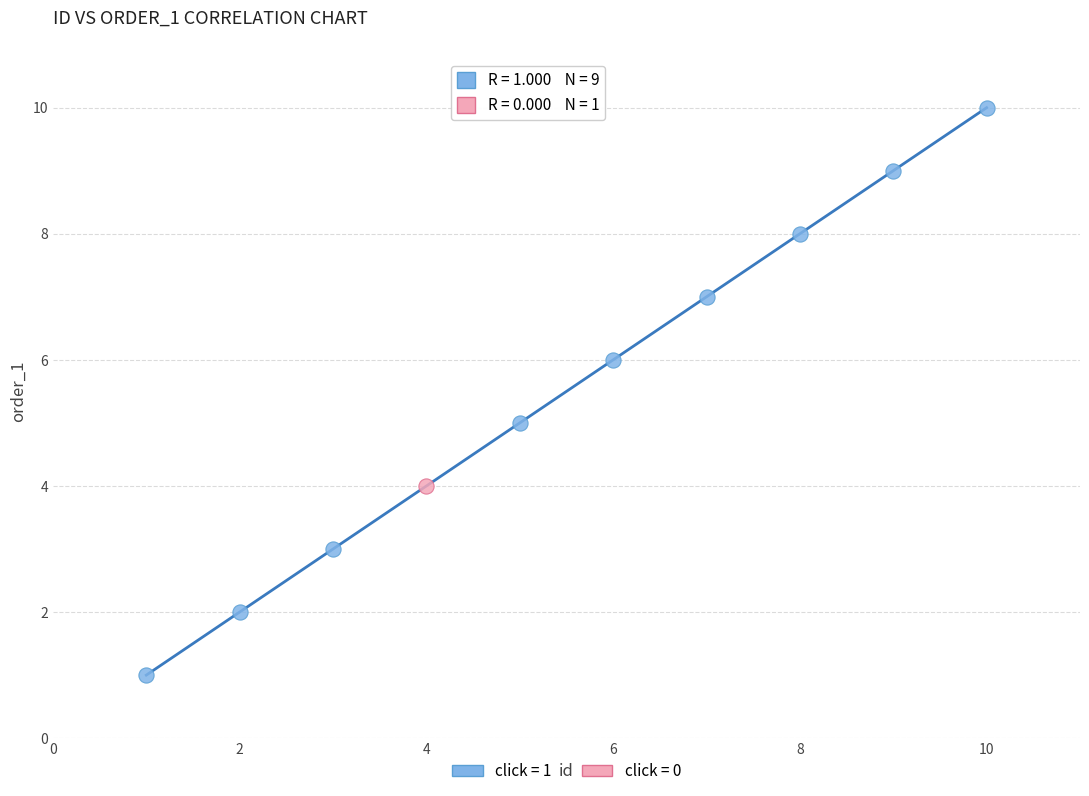

What are all the series names shown in the legend?

click = 1, click = 0